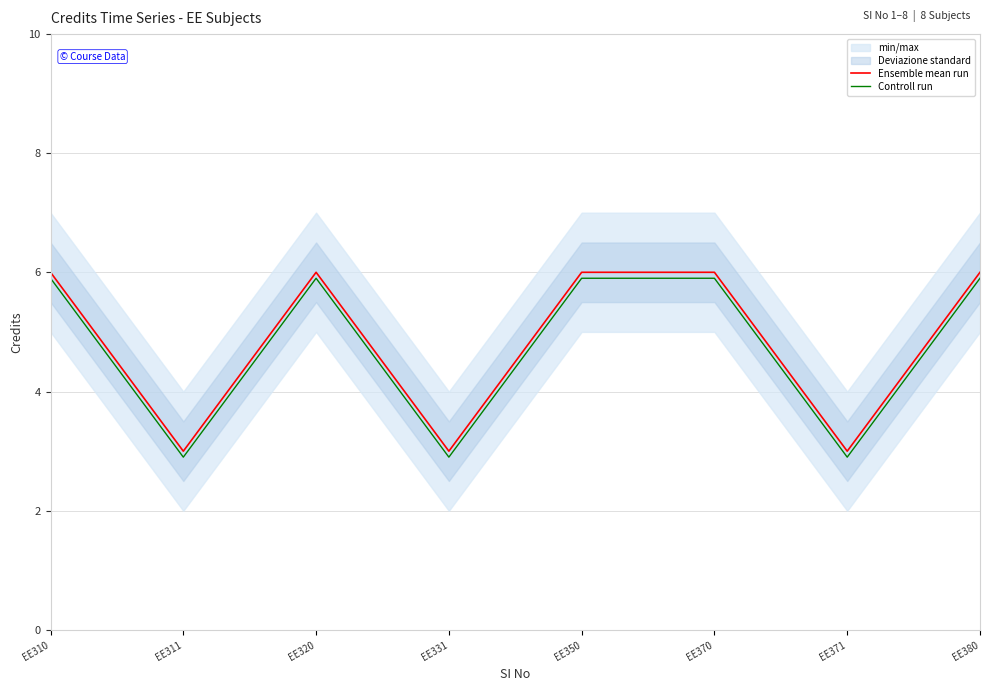

Read the Ensemble mean run value at EE380.

6.0